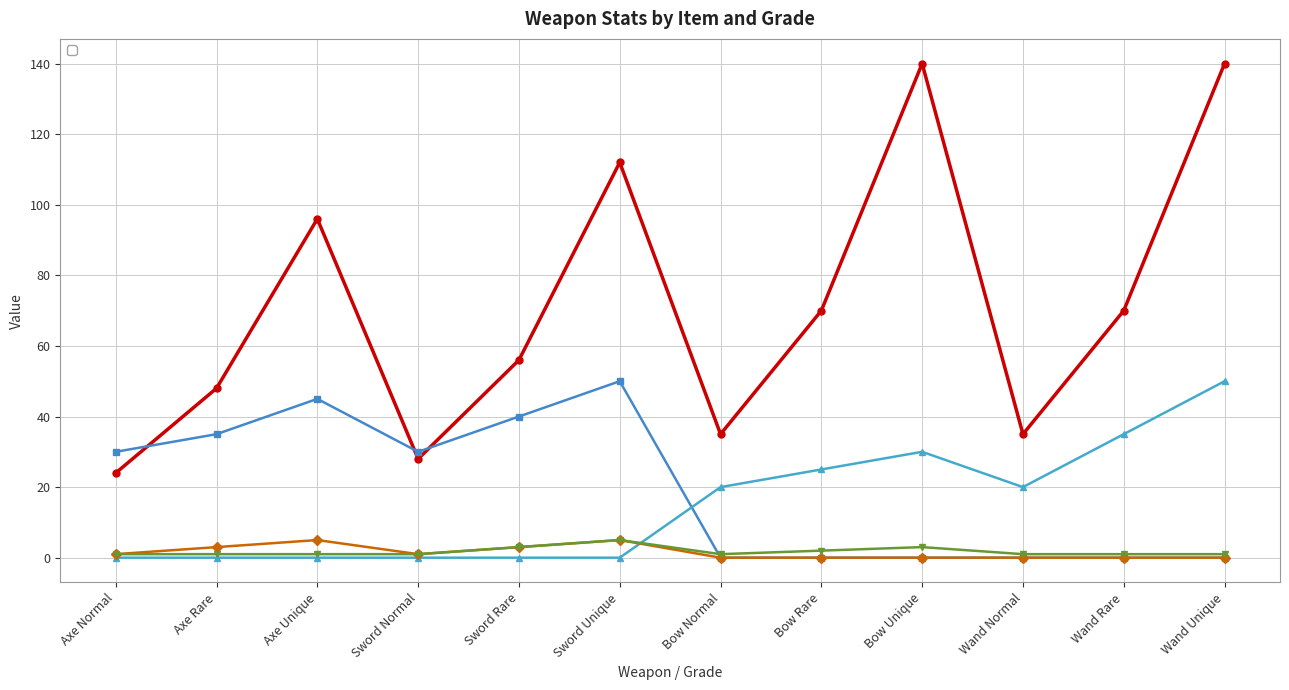

Which category has the highest value in the _physicalAtk series?

Sword Unique